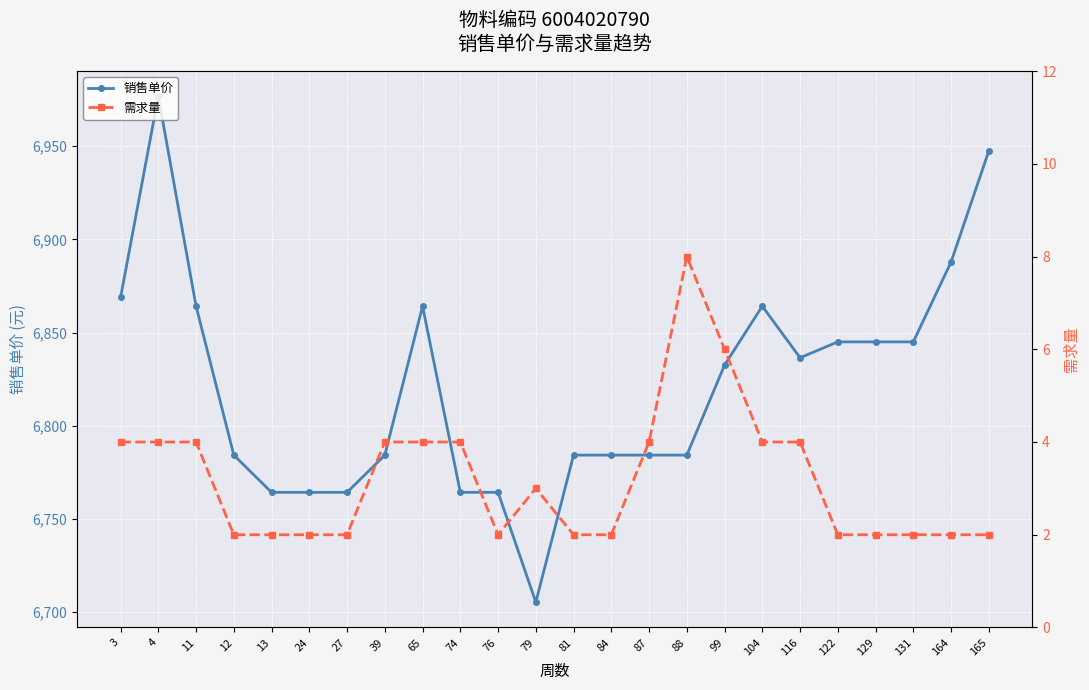

The value of 销售单价 at 122 is 9145.8. True or false?

False